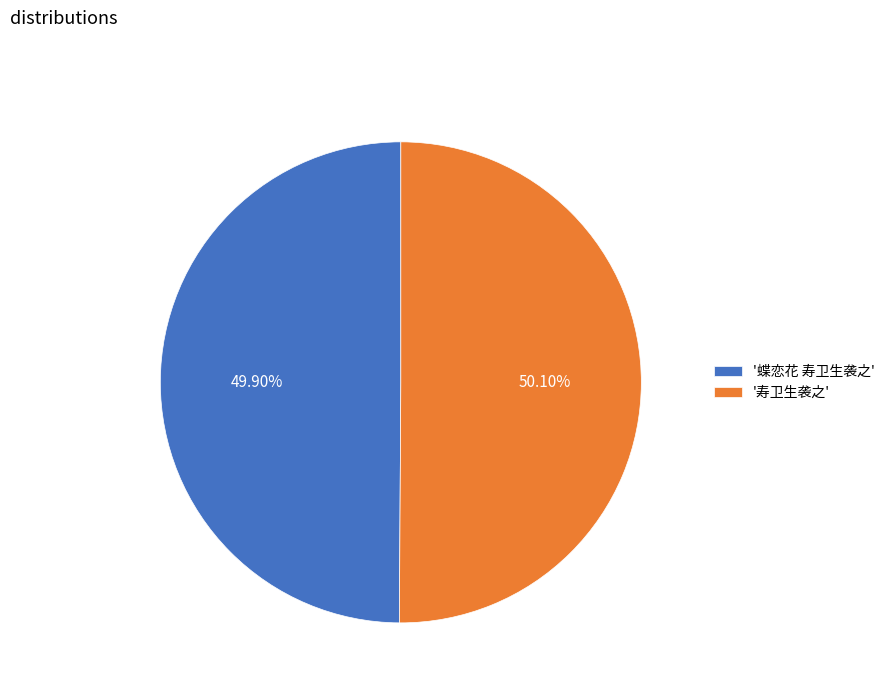

What is the ratio of the value at '寿卫生袭之' to the value at '蝶恋花 寿卫生袭之'?

1.0